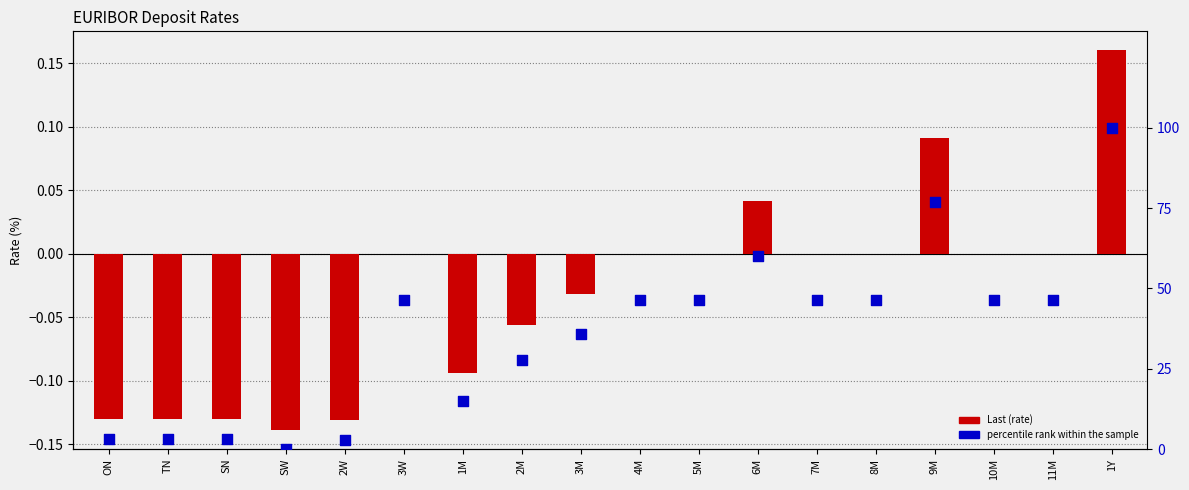

At how many categories does at least one series exceed 18?

12